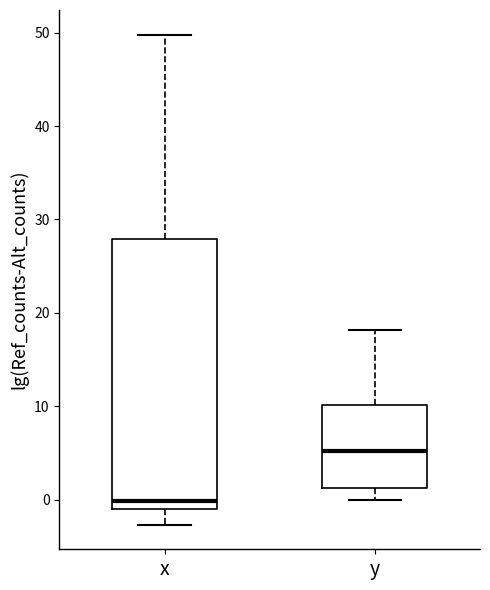

Reading left to right, transcribe this box plot: for each box, give where its median line is, the range the box spans, and where its two whiskers end, as read against the y-axis. The values are not printed on the chart, so give them approximately, as read against the axis.

x: median 0, box -1 to 28, whiskers -3 to 50
y: median 5, box 1 to 10, whiskers 0 to 18